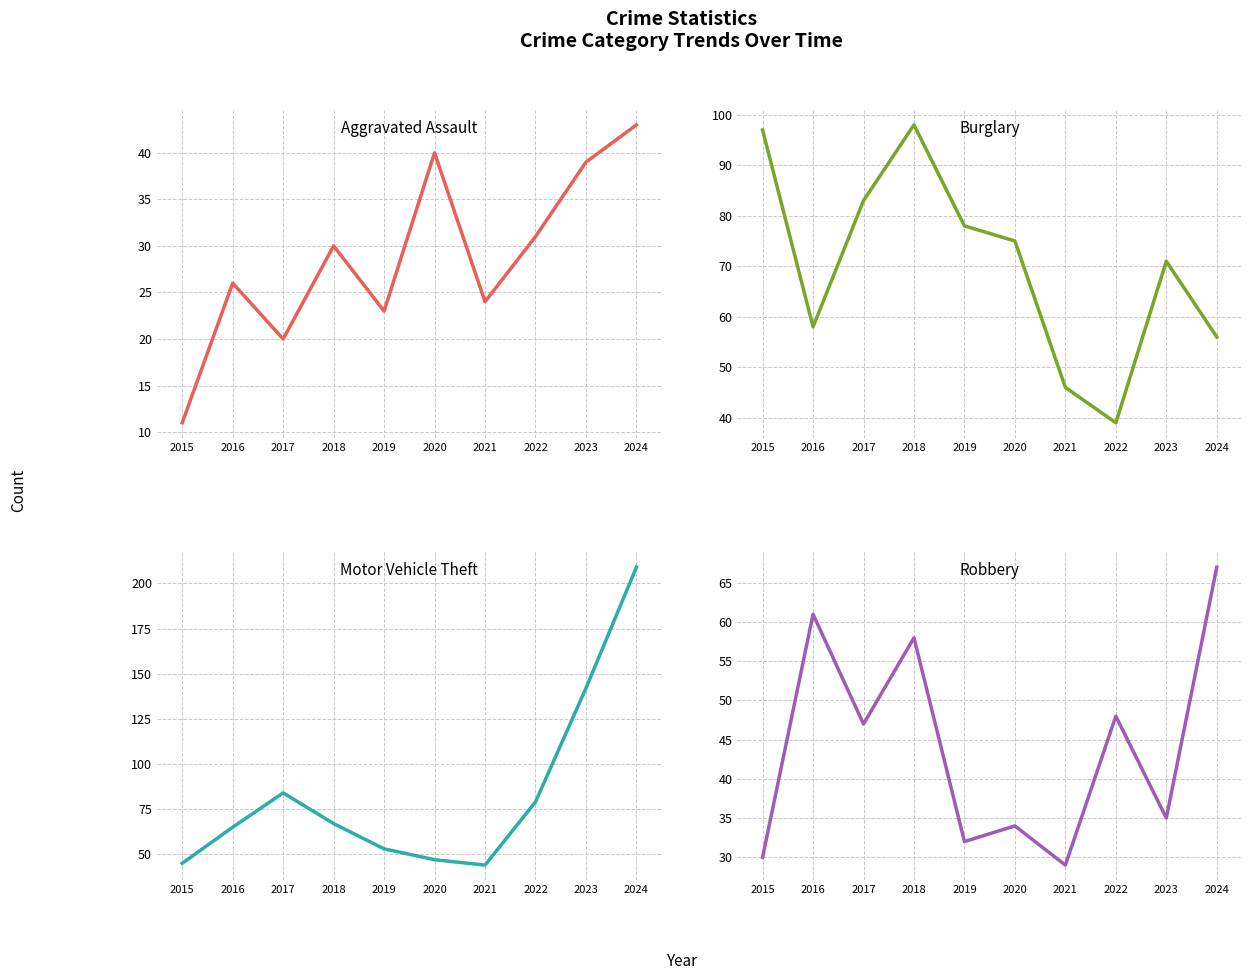

Does the chart have visible grid lines?

Yes